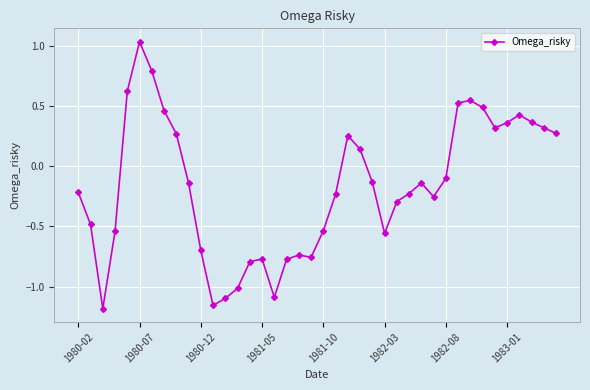

Count the number of categories in the chart.

40